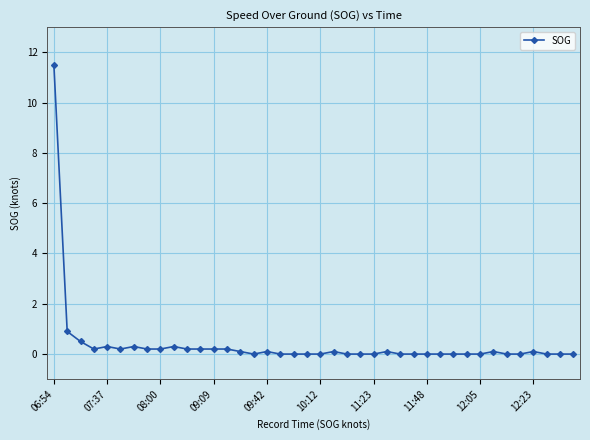

True or false: the data has more than 0 interior local peaks.

True